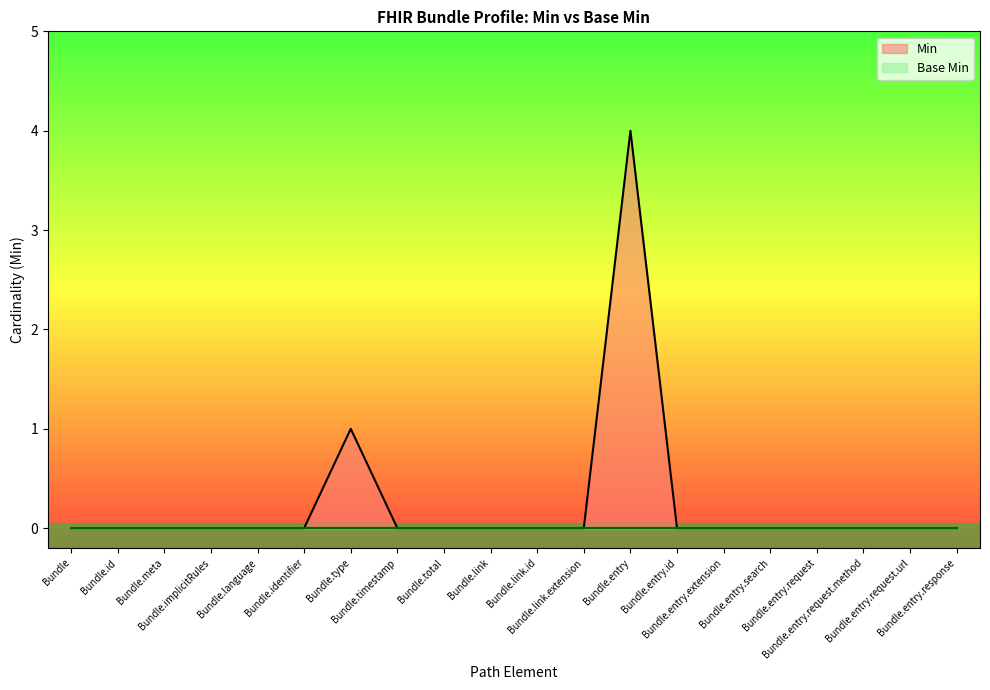

What position from the left is Bundle?

1